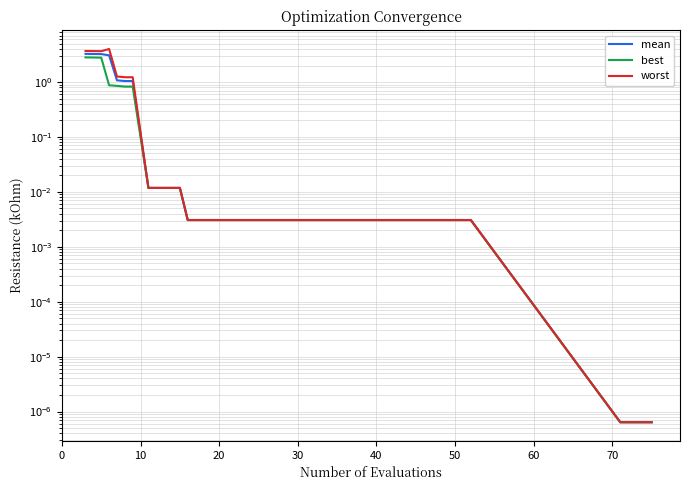

What is the sum of all best values?

9.0